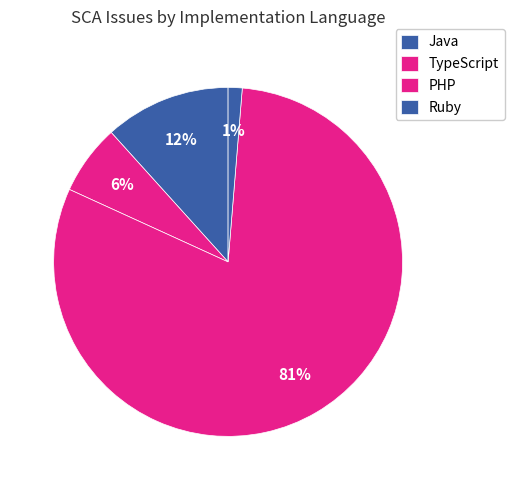

Is it true that Java is 12% of the pie?

True